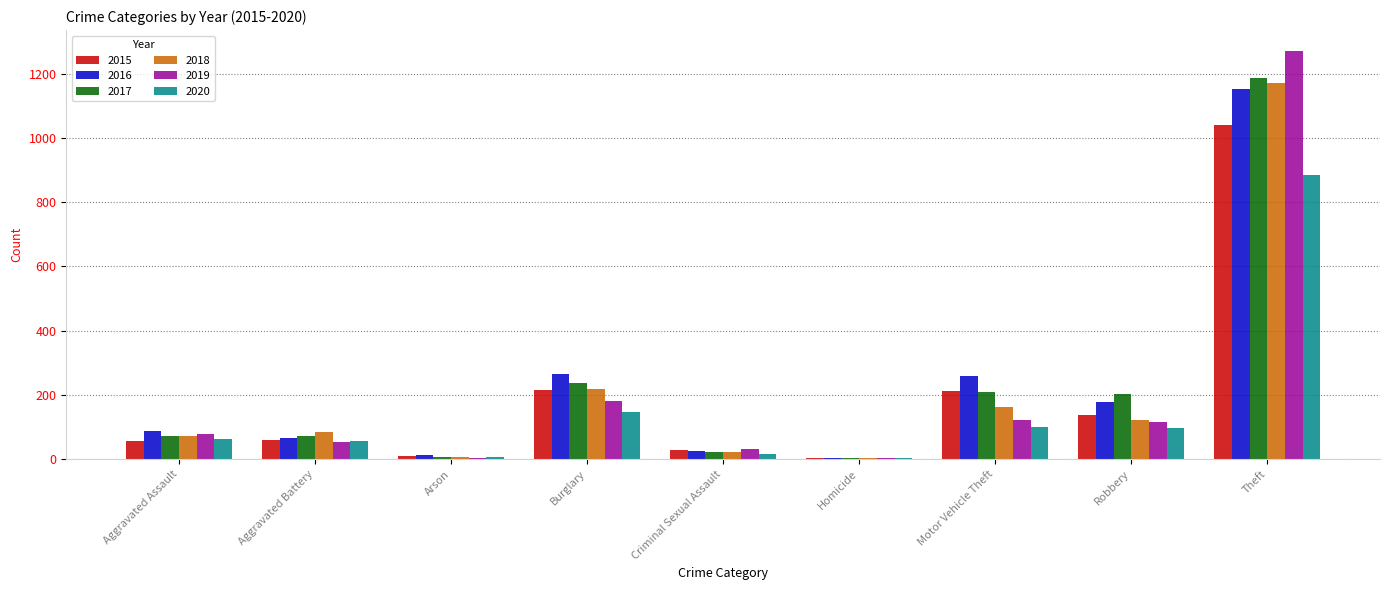

Are the bars horizontal?

No